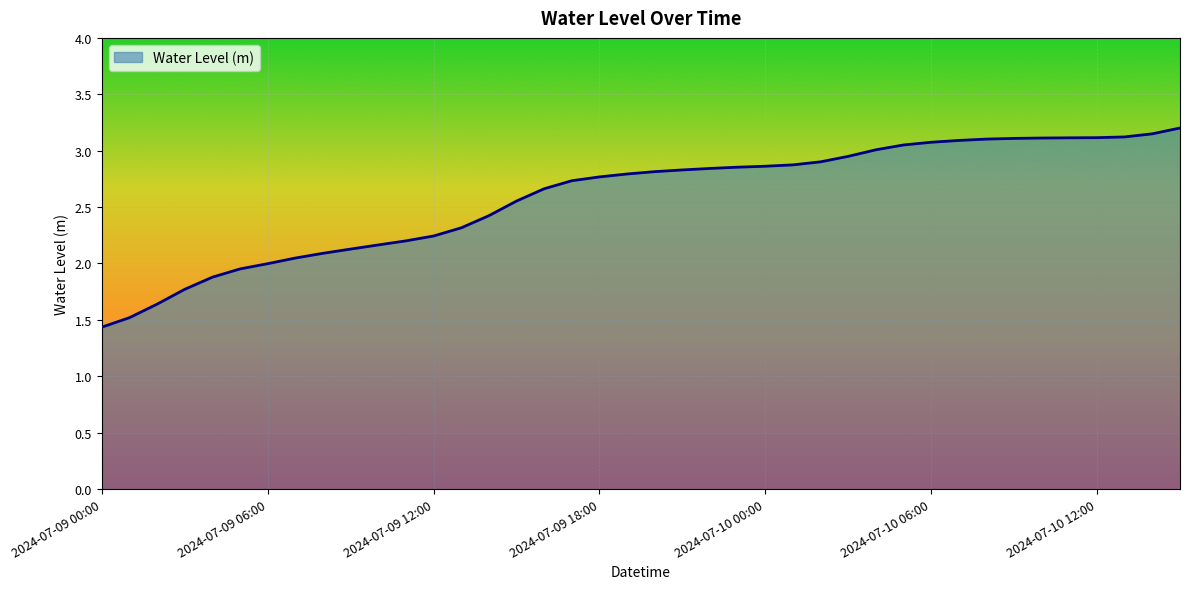

What is the difference between the maximum and minimum values?

1.8